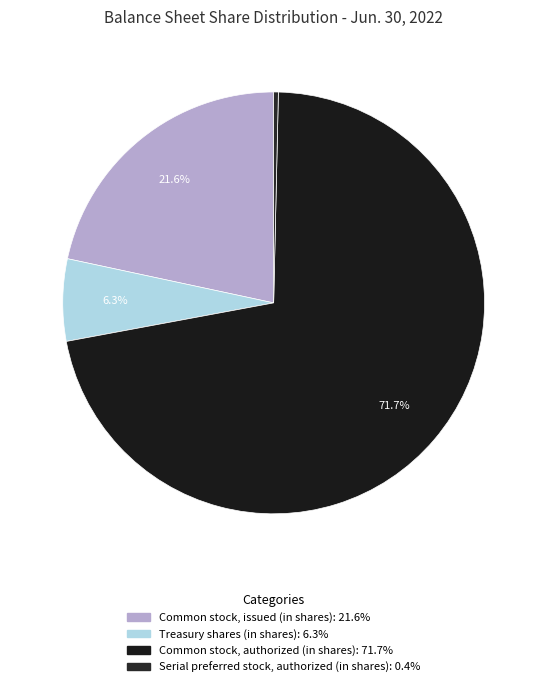

What is the smallest slice in the pie chart?

Serial preferred stock, authorized (in shares)